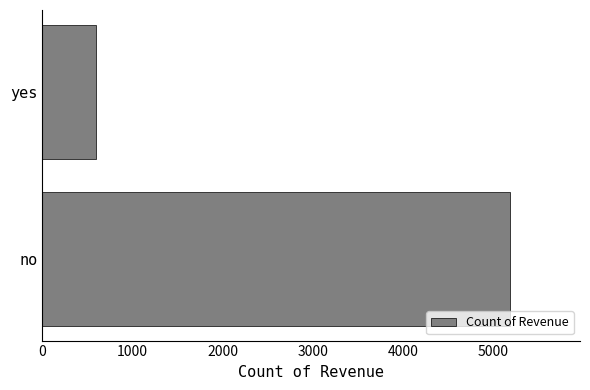

How many data points does each series have?

2